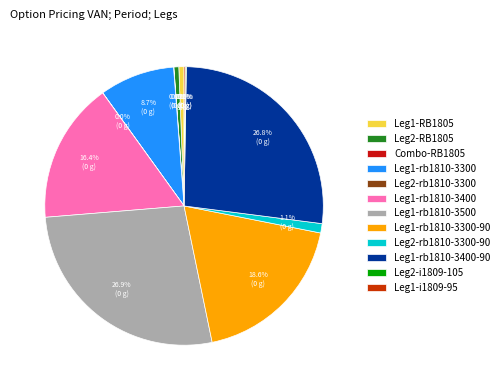

Is the sum of Leg2-rb1810-3300 and Leg2-rb1810-3300-90 greater than half?

No